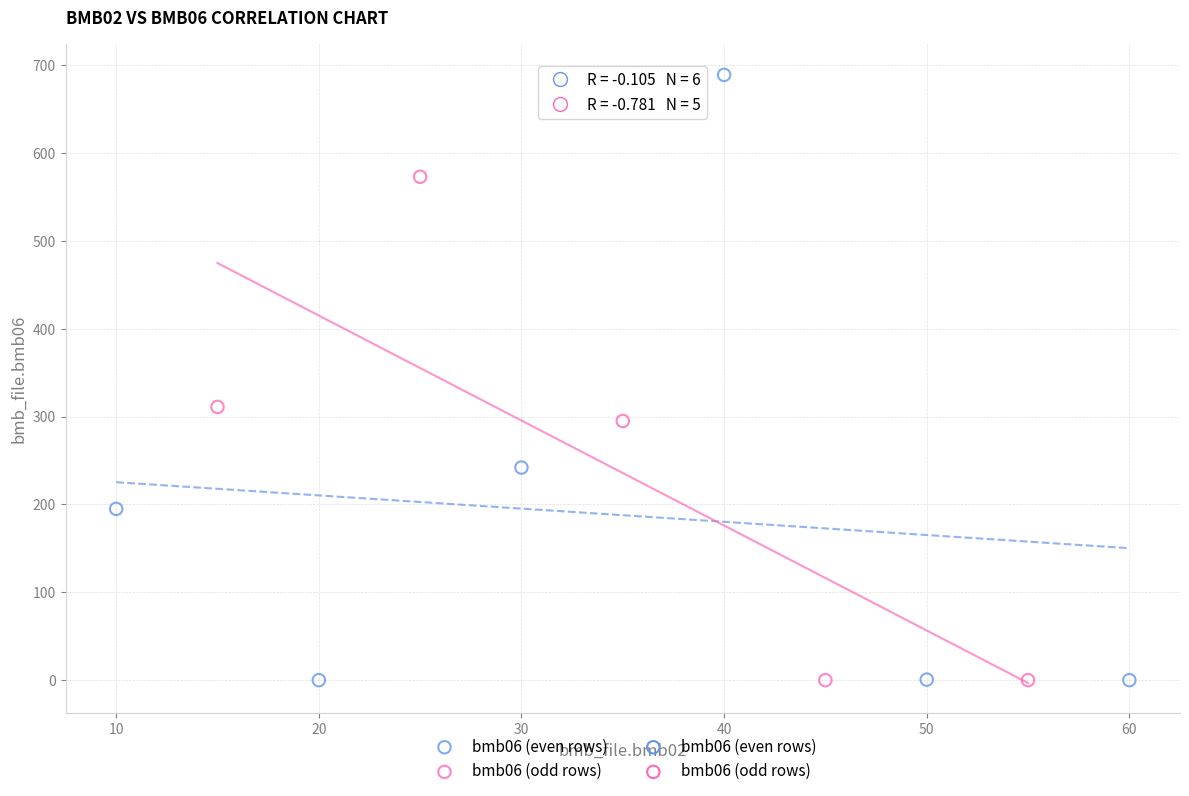

Which series contains the highest Y value?

bmb06 (even rows)